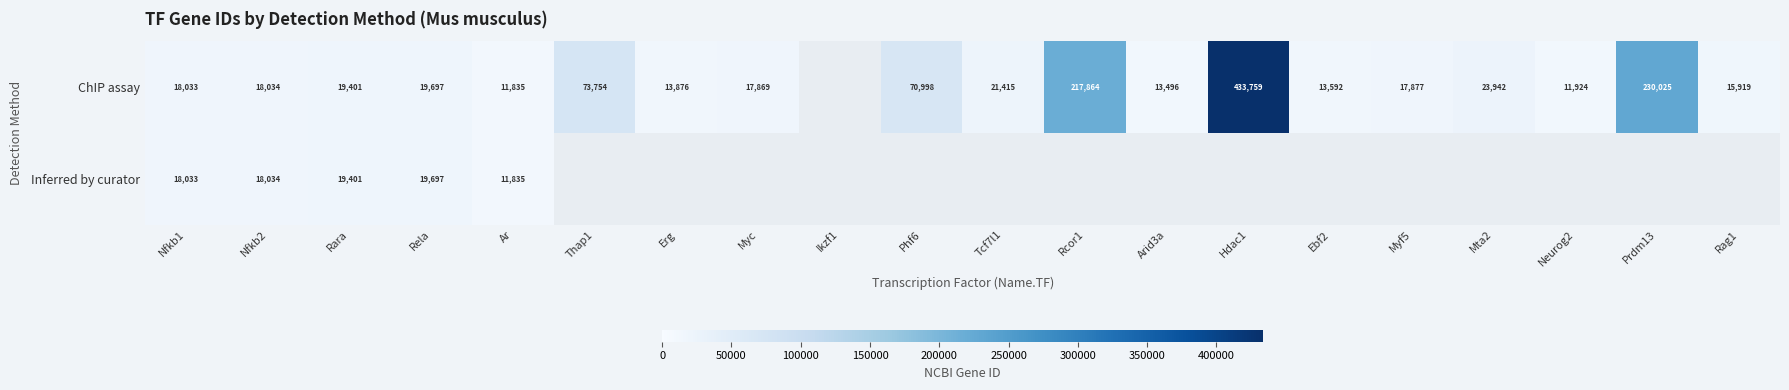

Is it true that Inferred by curator equals 32345.7 at Nfkb1?

False